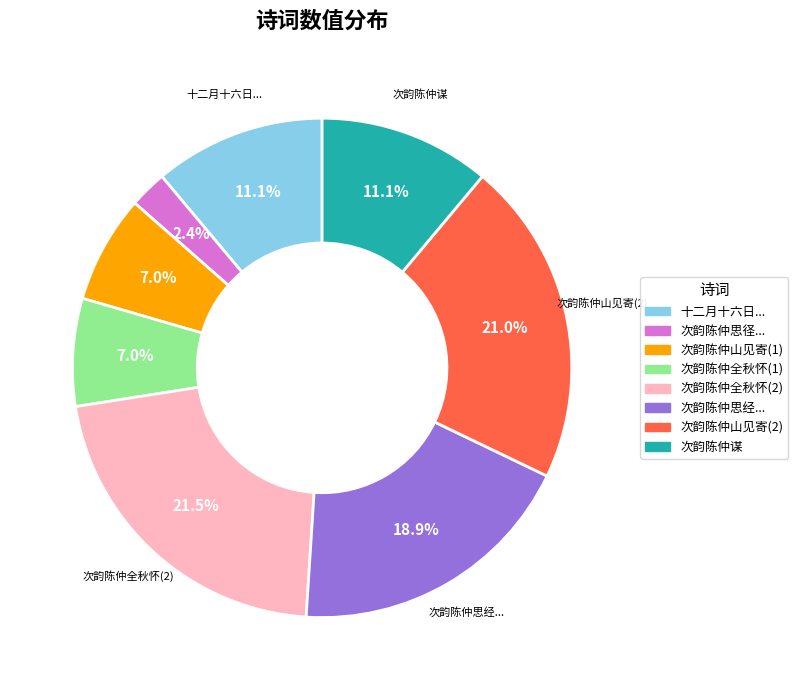

Does any single category account for the majority?

No